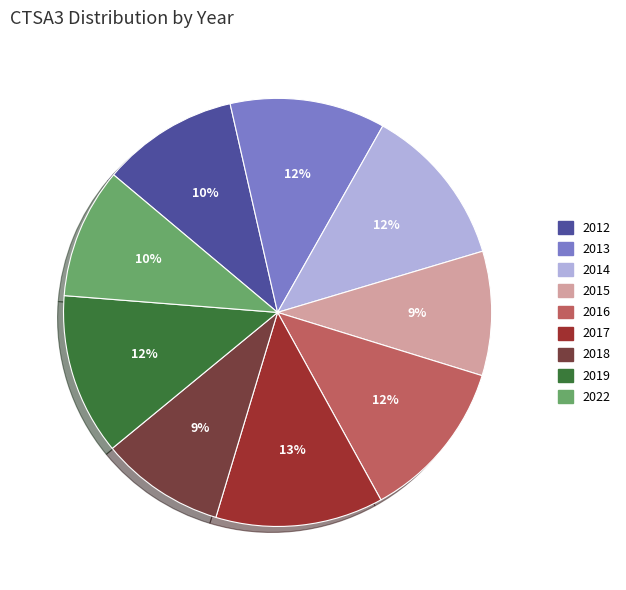

Does any single category account for the majority?

No